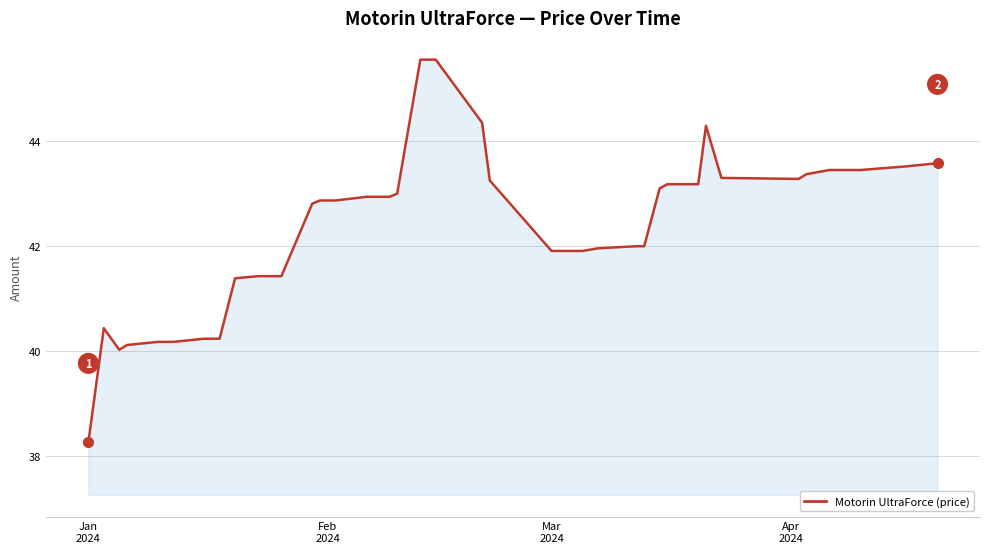

What is the maximum value shown in the chart?

45.5